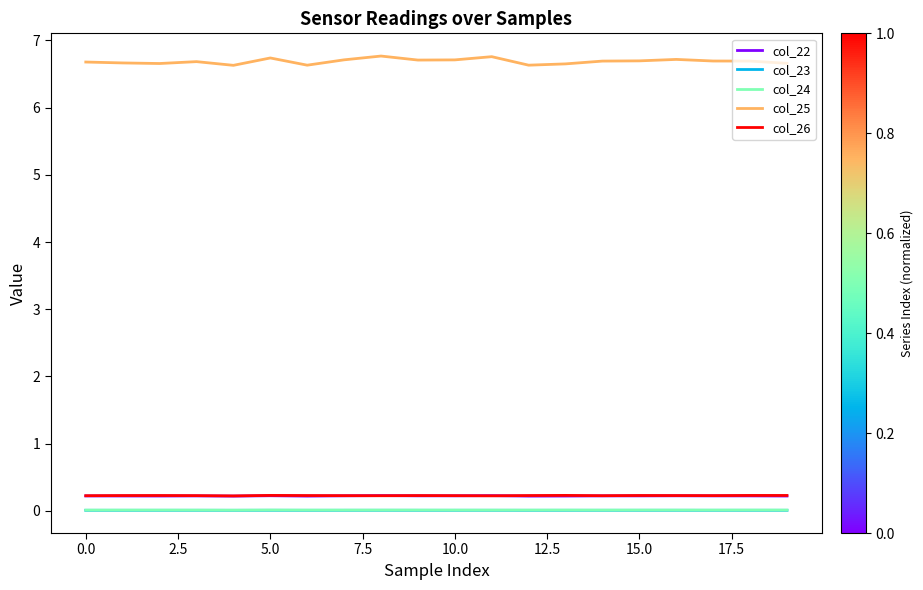

Count the number of data series in this chart.

5